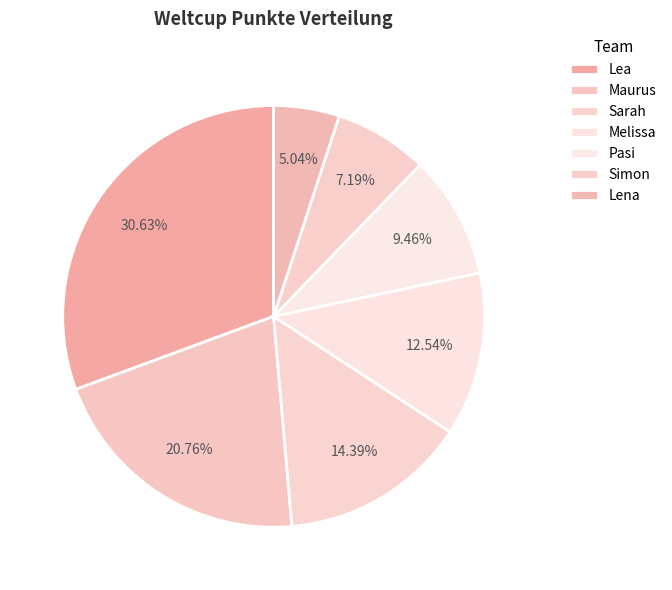

Rank the categories by value from highest to lowest.

Lea, Maurus, Sarah, Melissa, Pasi, Simon, Lena